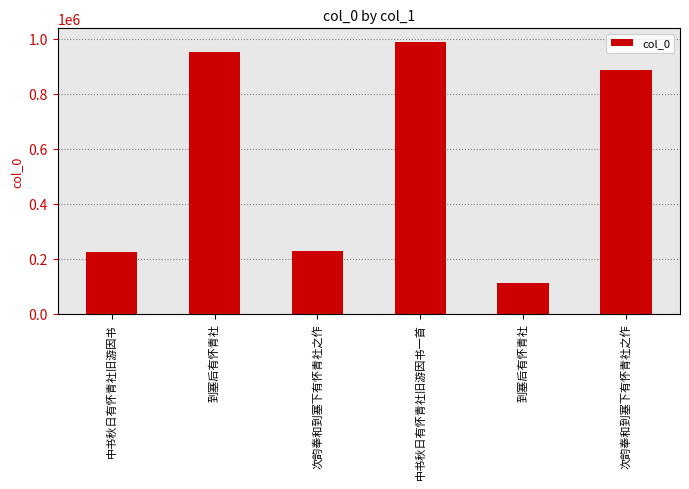

What is the value of the 1st bar from the left?

222357